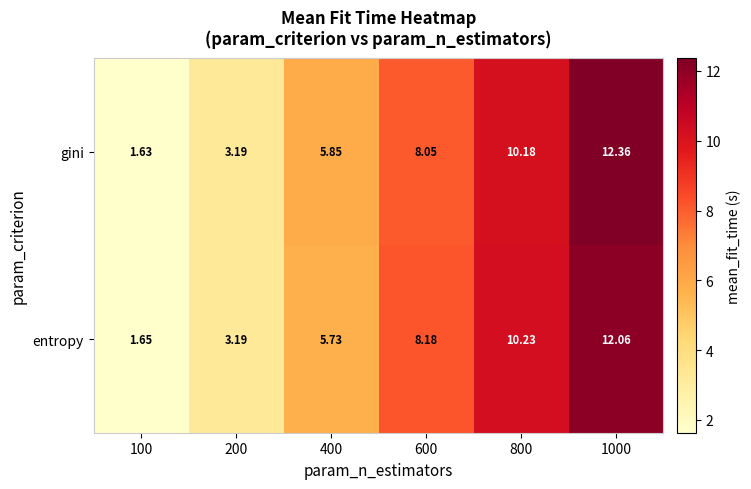

Between 100 and 600, which series saw the biggest shift?

entropy